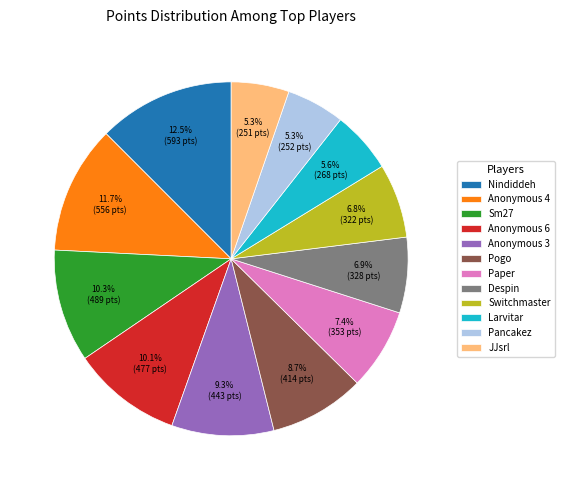

Do Nindiddeh and Pancakez together represent more than half of the pie?

No